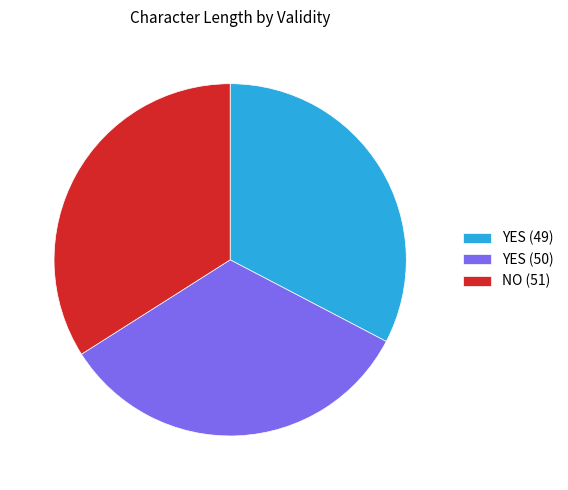

Which has a higher value, YES (49) or NO (51)?

NO (51)